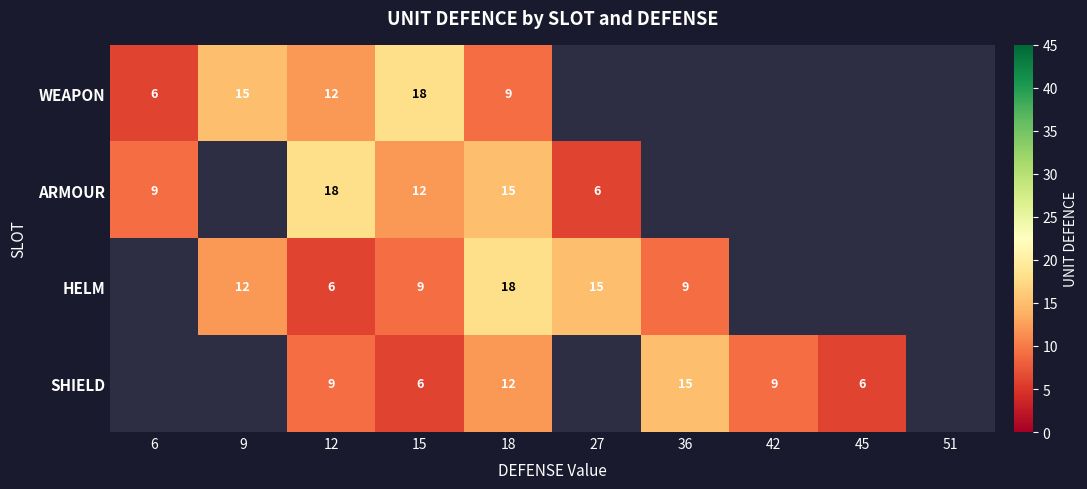

The value of ARMOUR at 12 is 18. True or false?

True